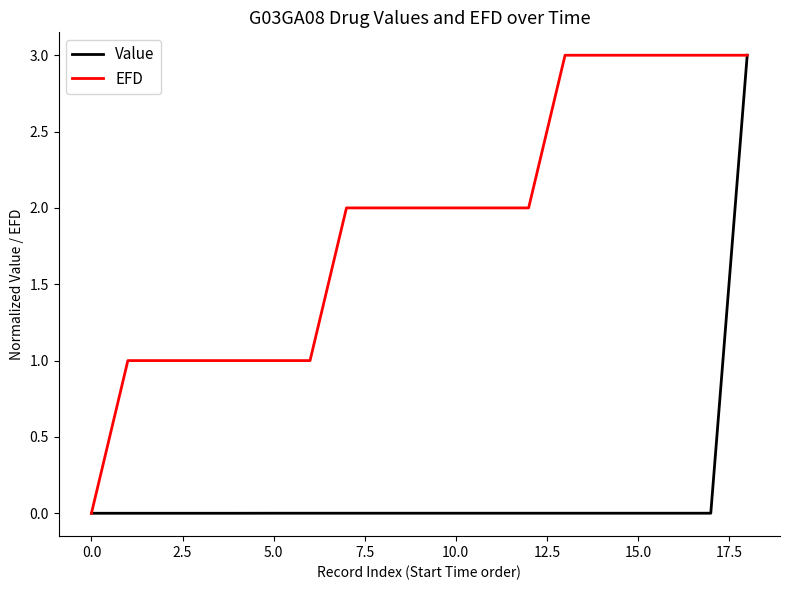

What is the maximum value for Value?

3.0